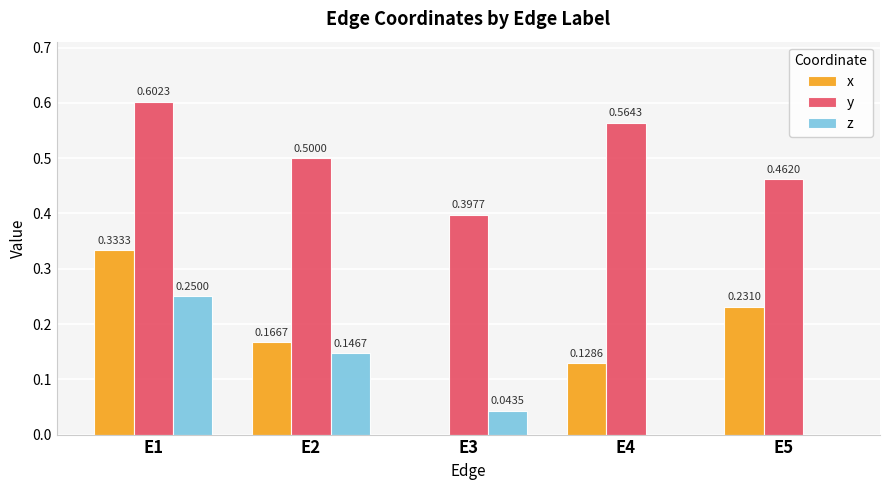

Between E1 and E2, which series saw the biggest shift?

x